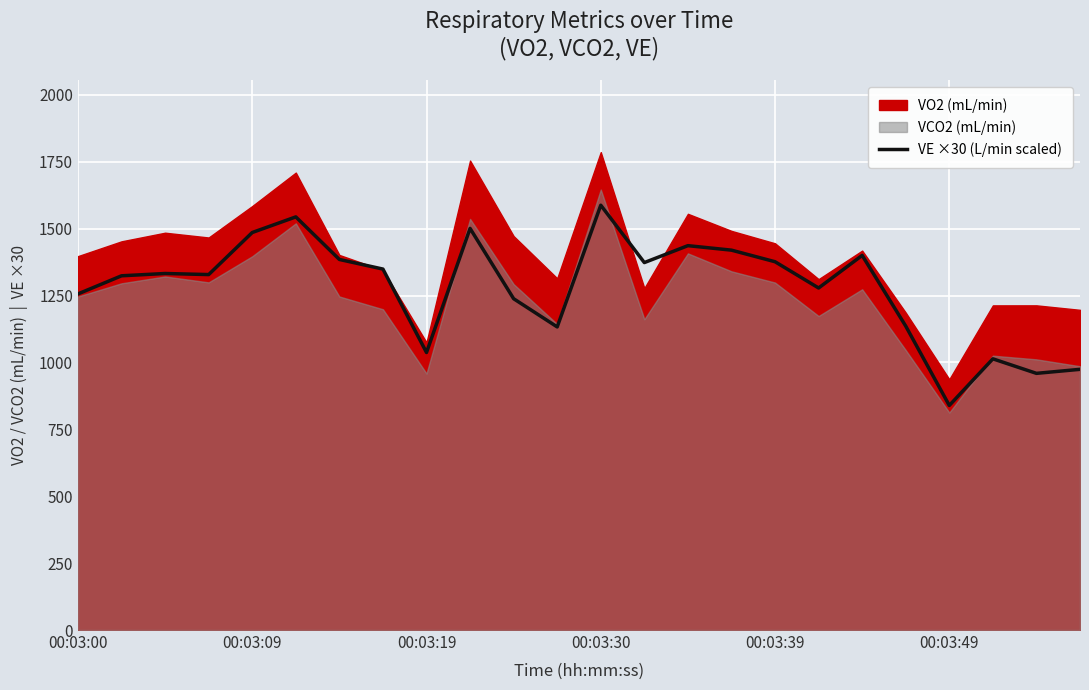

True or false: the data shows 1278.5 at 17.

True